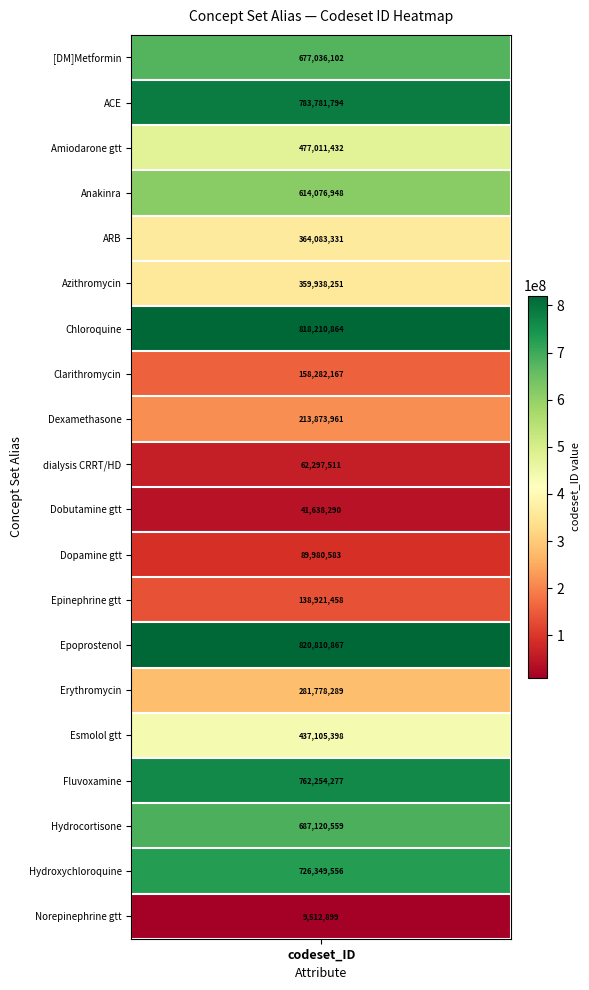

What is the ratio of the value at Dexamethasone to the value at ARB?

0.6